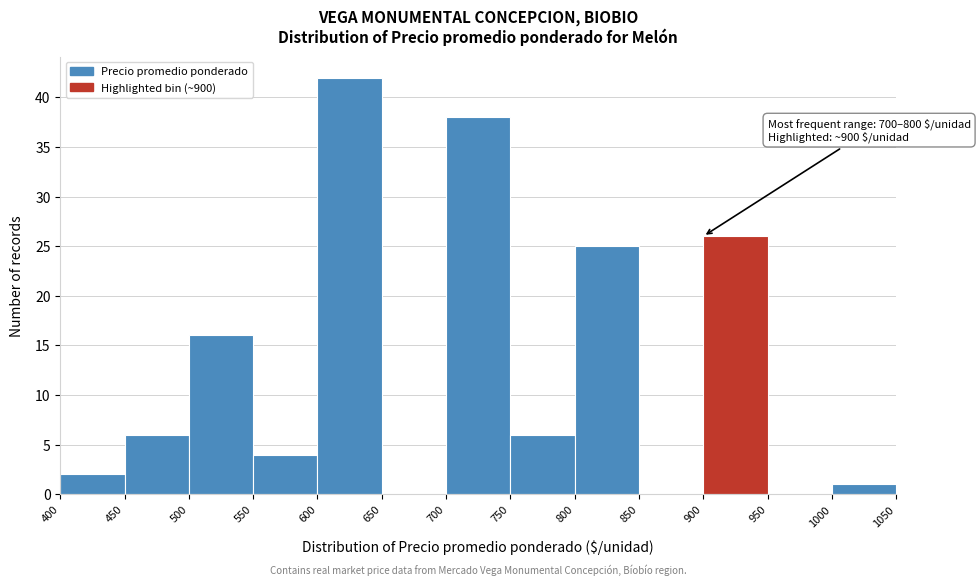

Which range on the x-axis has the tallest bar?

600 to 650